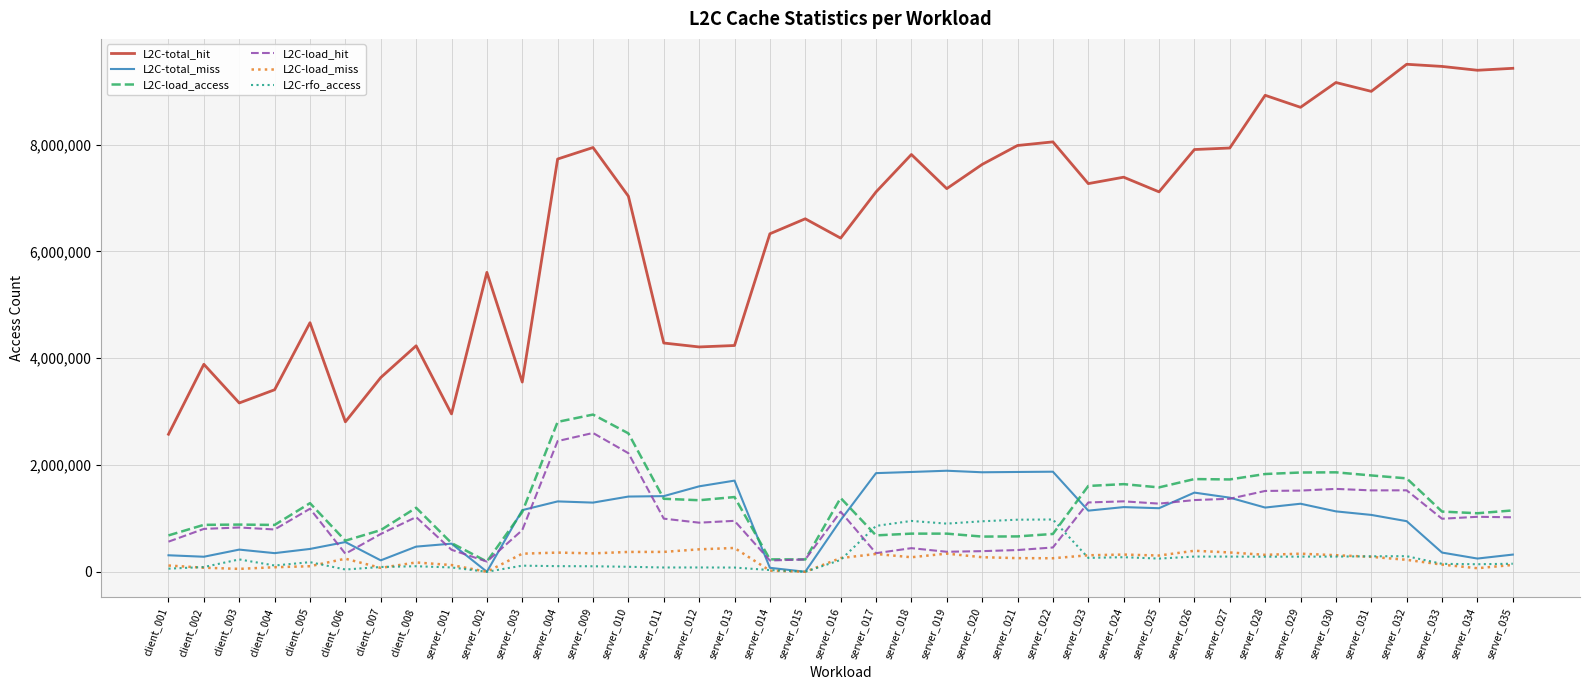

What is the difference between the second highest and second lowest values in the L2C-total_hit series?

6654965